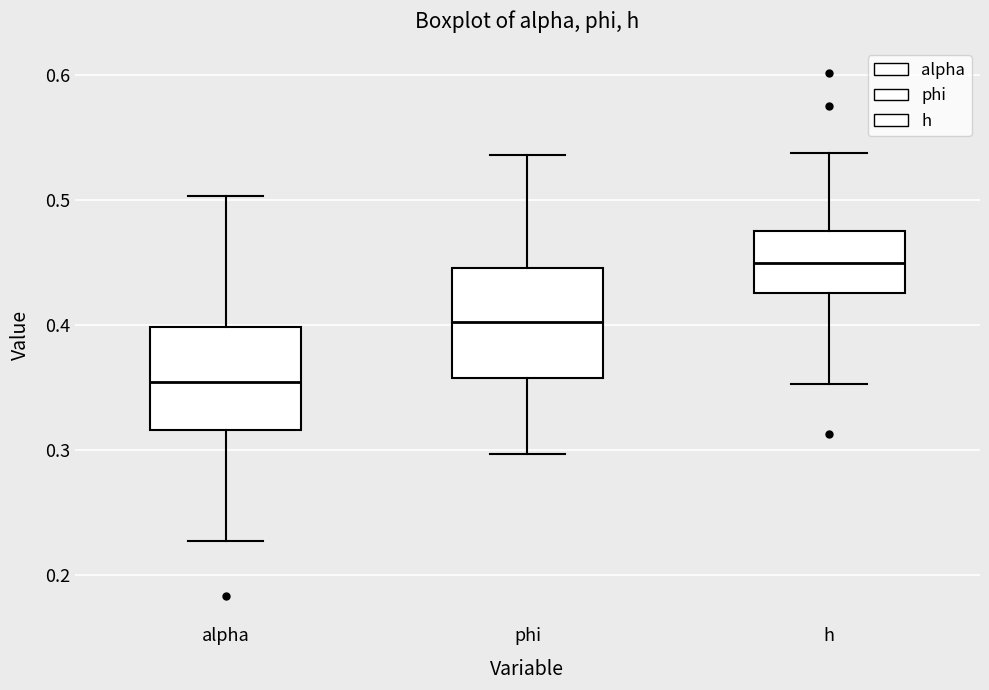

Reading left to right, transcribe this box plot: for each box, give where its median line is, the range the box spans, and where its two whiskers end, as read against the y-axis. The values are not printed on the chart, so give them approximately, as read against the axis.

alpha: median 0.35, box 0.32 to 0.40, whiskers 0.23 to 0.50
phi: median 0.40, box 0.36 to 0.45, whiskers 0.30 to 0.54
h: median 0.45, box 0.43 to 0.48, whiskers 0.35 to 0.54